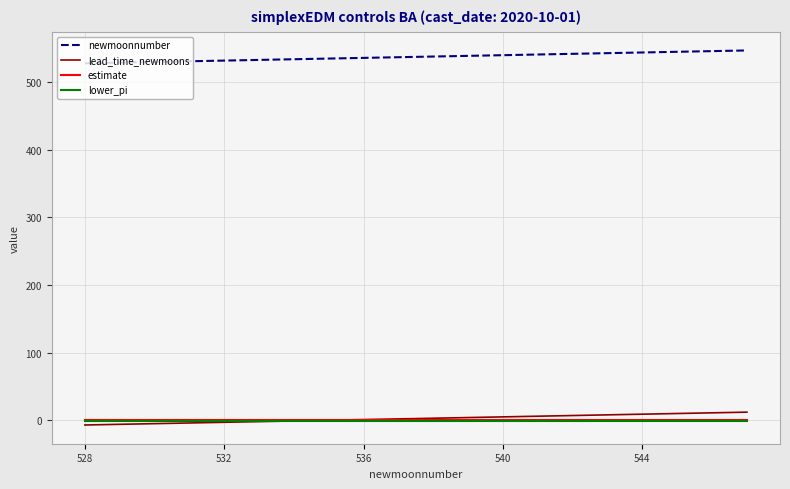

What is the greatest value displayed?

547.0